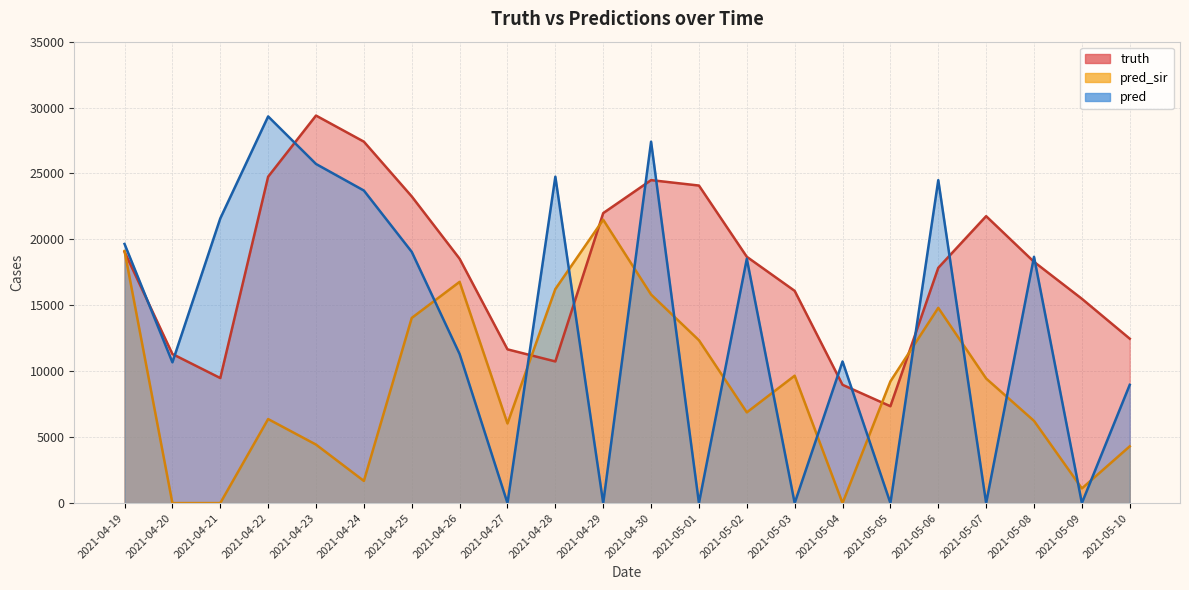

Which series has the largest total across all categories?

truth